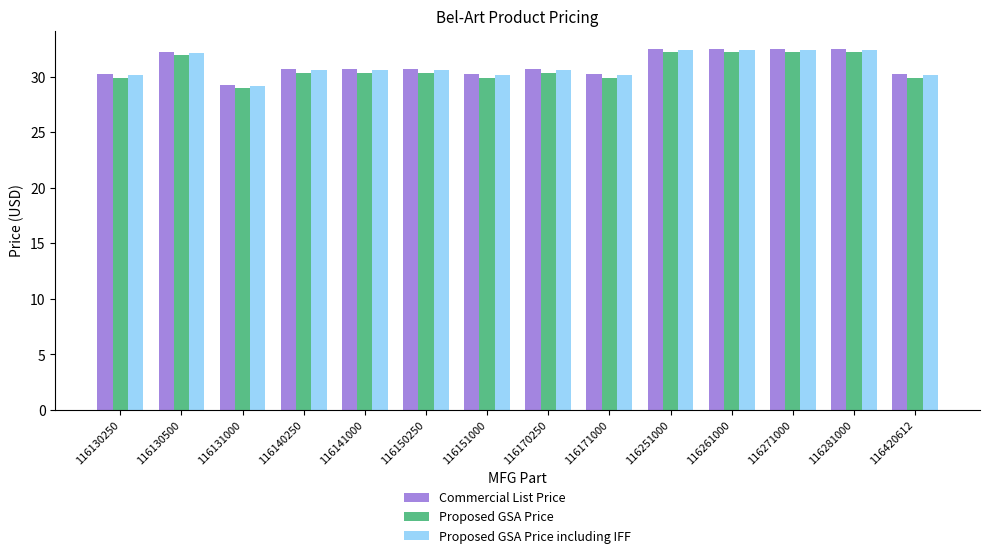

What is the maximum value for Proposed GSA Price?

32.2